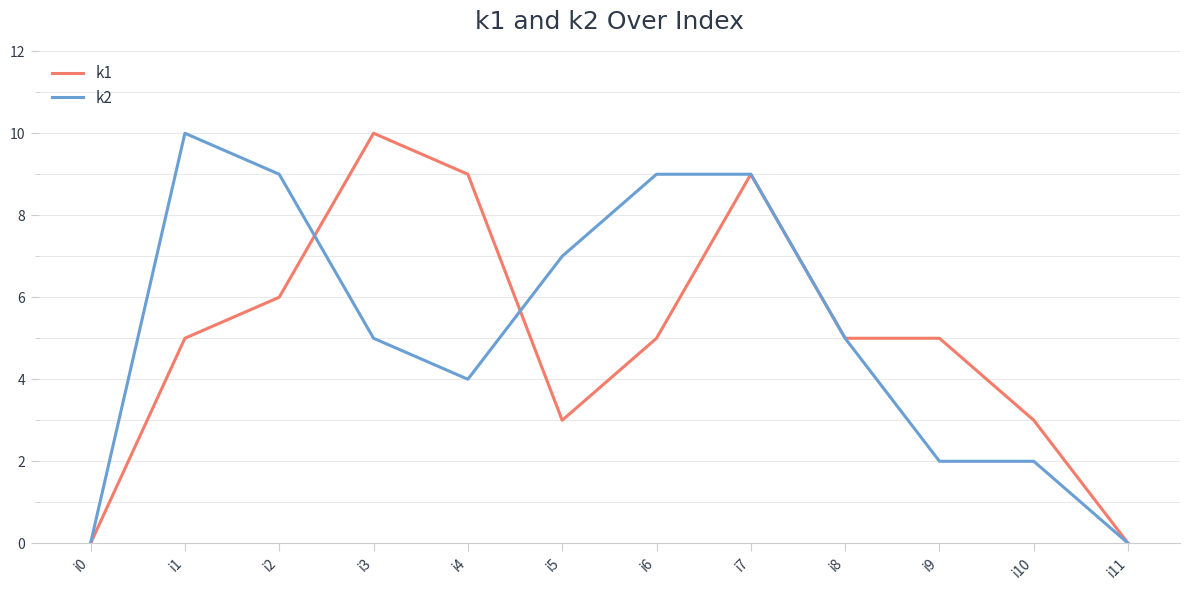

What is the difference between the highest and lowest values at i9?

3